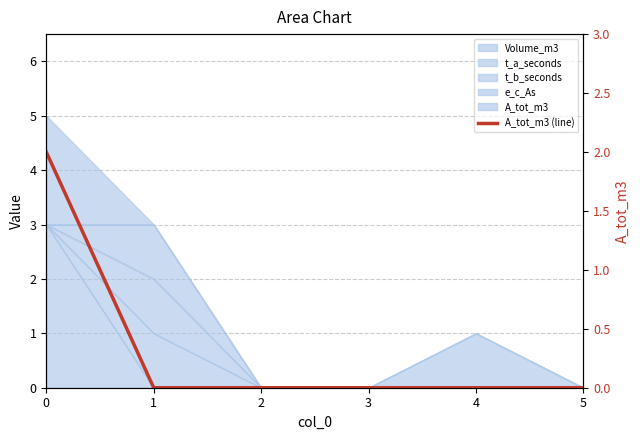

List the labels in order of value, largest first.

0, 1, 2, 3, 4, 5